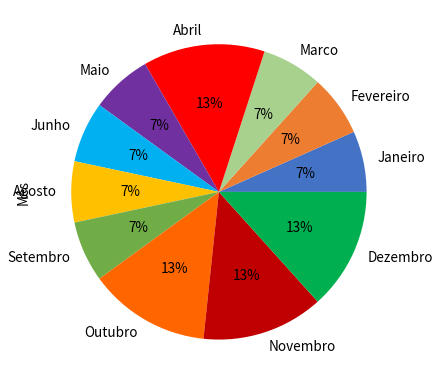

Between Fevereiro and Abril, which is larger?

Abril